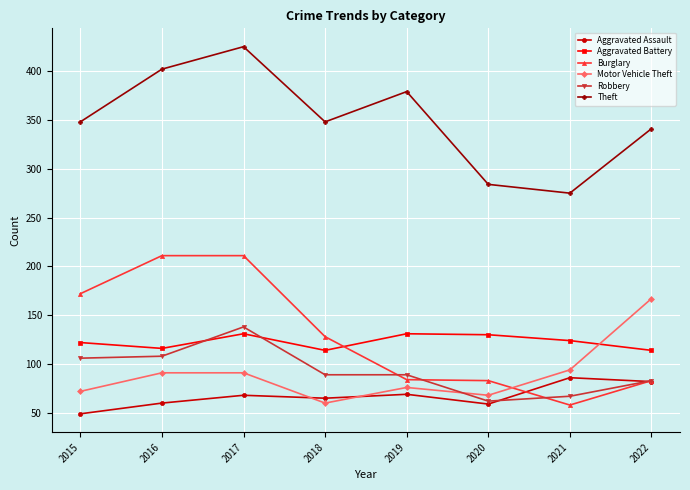

How many categories are shown in the chart?

8